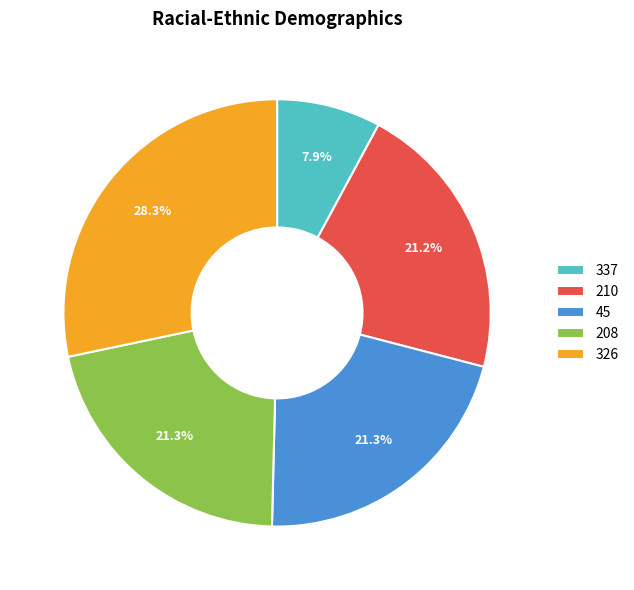

Which slice is the largest?

326